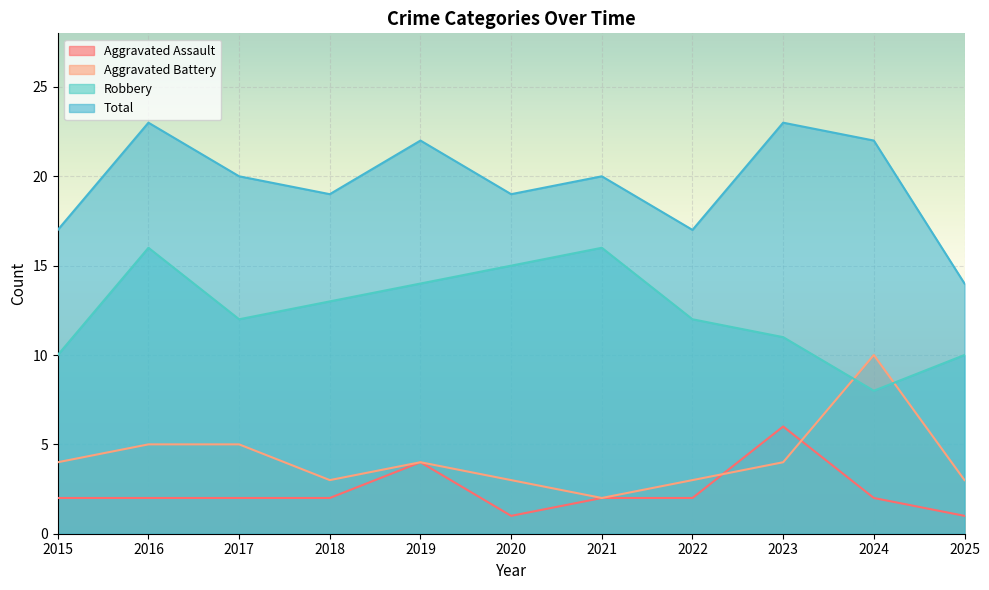

True or false: Robbery and Total cross at least once.

False